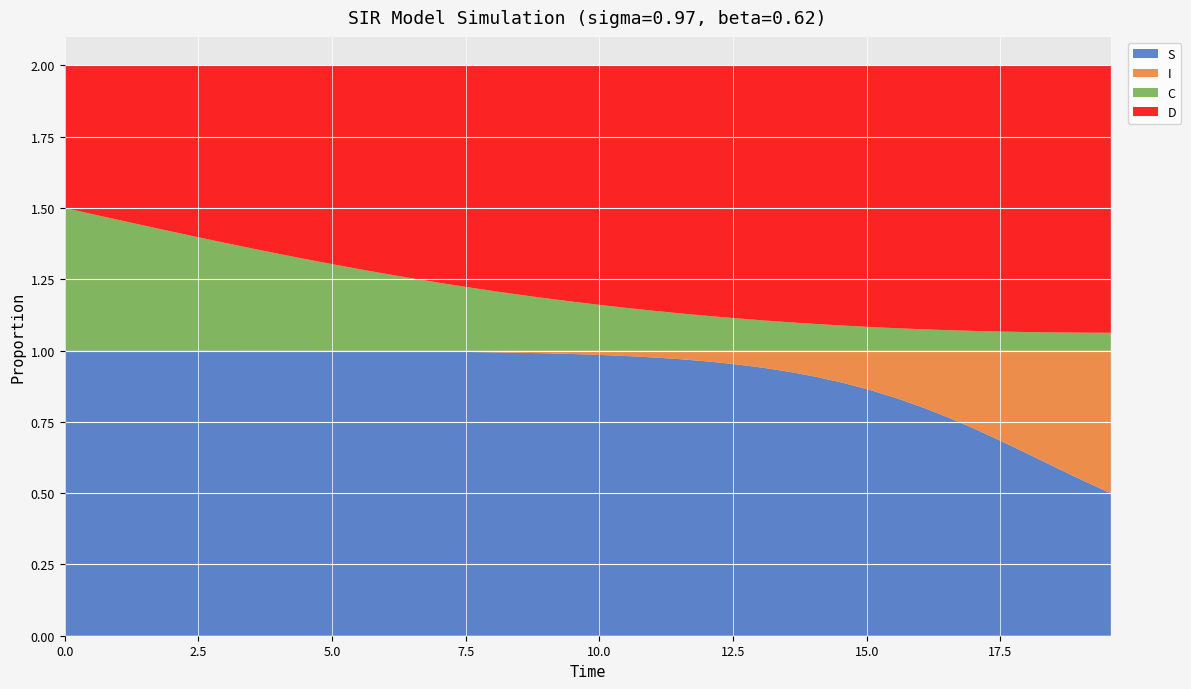

Reading left to right, what are all the values shown in this chart?

S: 1.0	1.0	1.0	1.0	1.0	1.0	1.0	1.0	1.0	1.0	1.0	1.0	1.0	1.0	1.0	1.0	1.0	1.0	1.0	1.0	1.0	1.0	1.0	1.0	1.0	1.0	0.9	0.9	0.9	0.9	0.9	0.8	0.8	0.8	0.7	0.7	0.6	0.6	0.5	0.5
I: 0.0	0.0	0.0	0.0	0.0	0.0	0.0	0.0	0.0	0.0	0.0	0.0	0.0	0.0	0.0	0.0	0.0	0.0	0.0	0.0	0.0	0.0	0.0	0.0	0.0	0.0	0.1	0.1	0.1	0.1	0.1	0.2	0.2	0.2	0.3	0.3	0.4	0.4	0.5	0.5
C: 0.5	0.5	0.5	0.4	0.4	0.4	0.4	0.4	0.3	0.3	0.3	0.3	0.3	0.3	0.2	0.2	0.2	0.2	0.2	0.2	0.2	0.1	0.1	0.1	0.1	0.1	0.1	0.1	0.1	0.1	0.1	0.1	0.1	0.1	0.1	0.1	0.1	0.1	0.1	0.1
D: 0.5	0.5	0.5	0.6	0.6	0.6	0.6	0.6	0.7	0.7	0.7	0.7	0.7	0.7	0.8	0.8	0.8	0.8	0.8	0.8	0.8	0.9	0.9	0.9	0.9	0.9	0.9	0.9	0.9	0.9	0.9	0.9	0.9	0.9	0.9	0.9	0.9	0.9	0.9	0.9